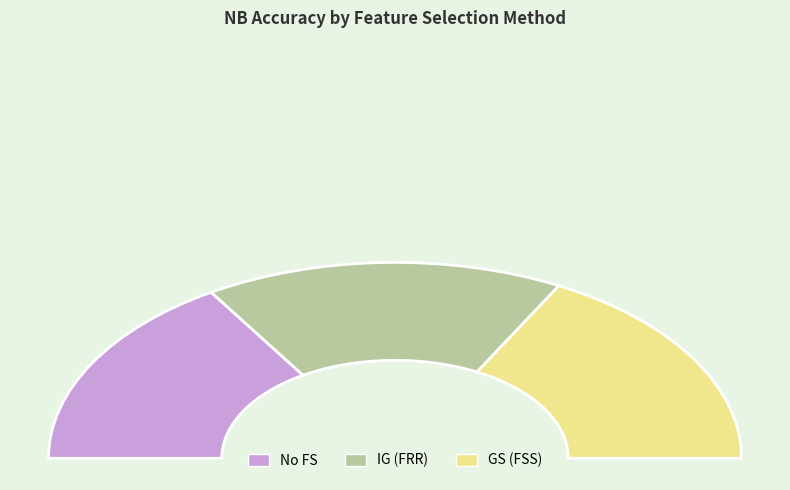

Combined, what portion of the pie is GS (FSS) and IG (FRR)?

67.8%